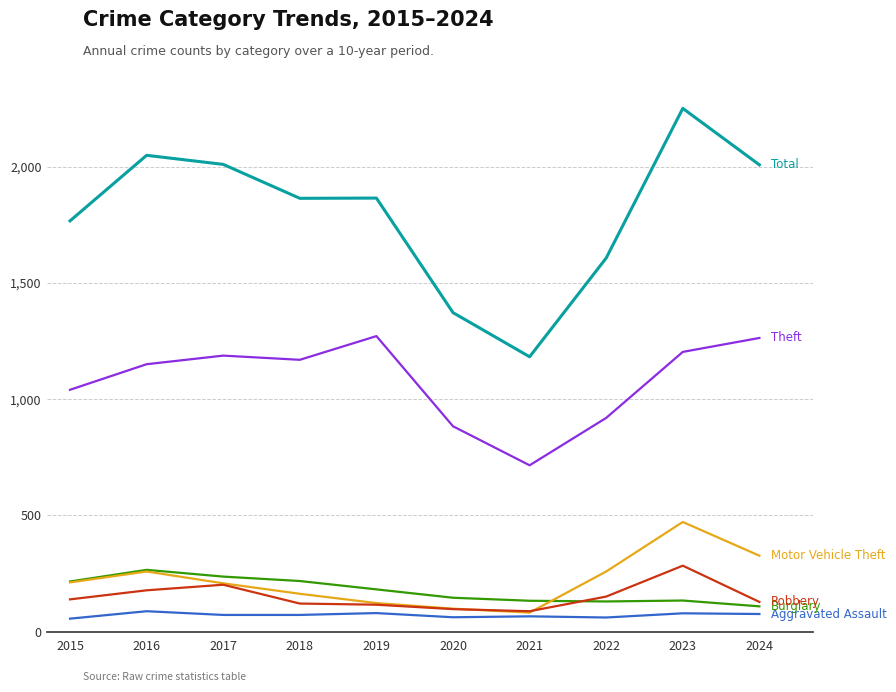

At which category does the chart reach its peak across all series?

2023